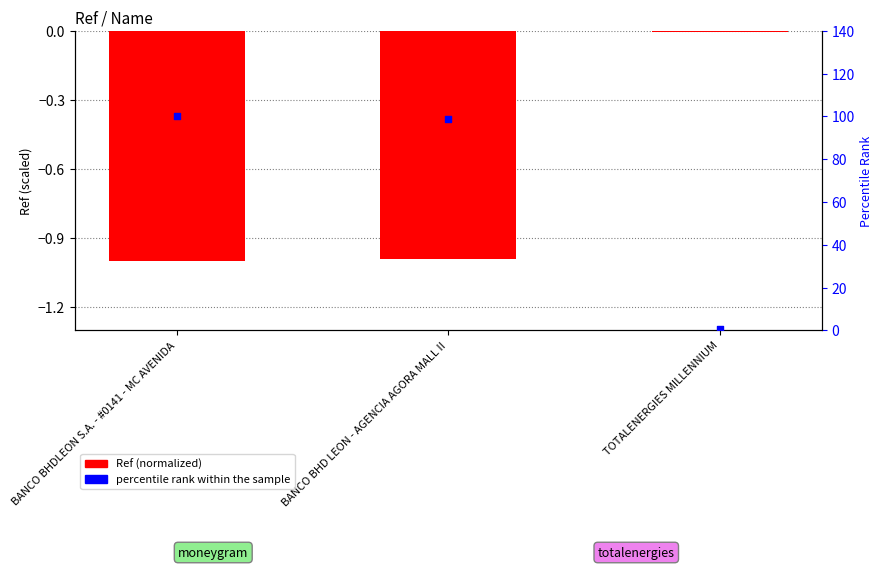

Is the value of percentile rank within the sample at TOTALENERGIES MILLENNIUM greater than the value of Ref (normalized) at BANCO BHD LEON - AGENCIA AGORA MALL II?

Yes